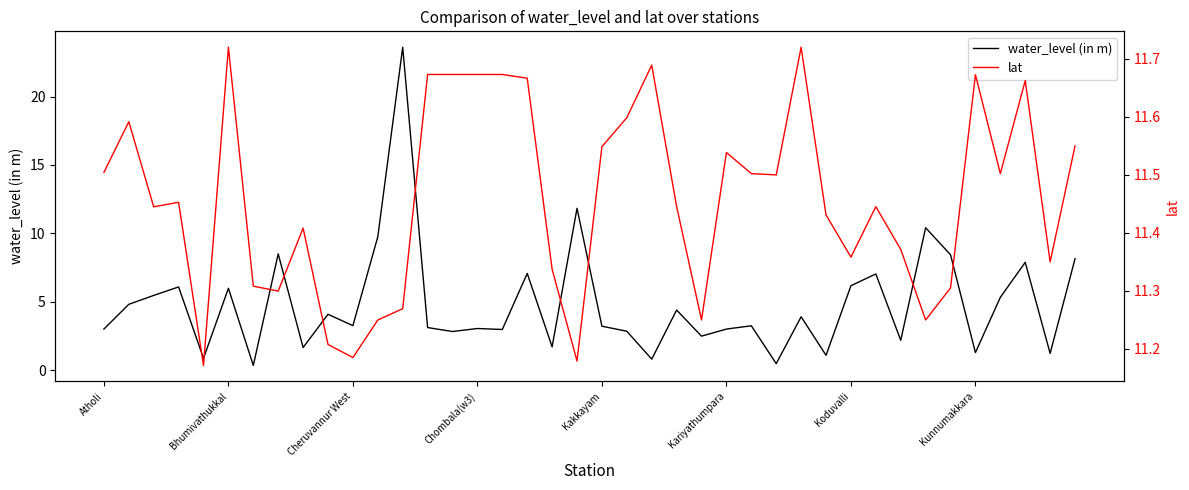

What is the highest value of the water_level (in m) series?

23.6